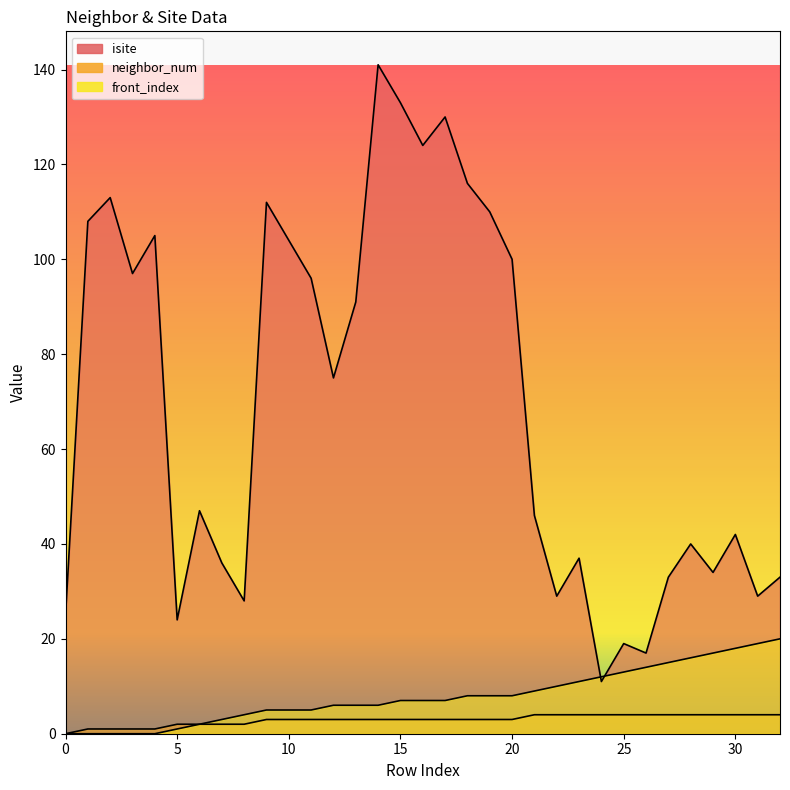

Does the chart have visible grid lines?

No